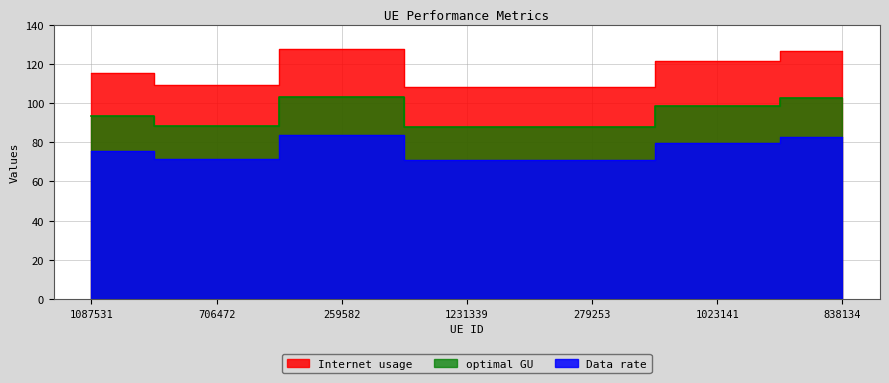

What is the sum of the optimal GU values at 259582 and 1087531?

196.5